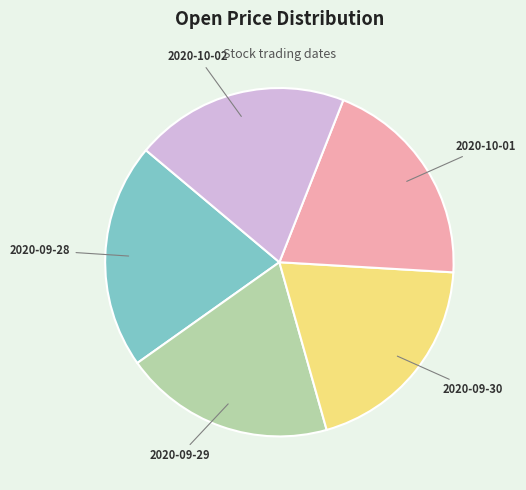

Which slice is the largest?

2020-09-28